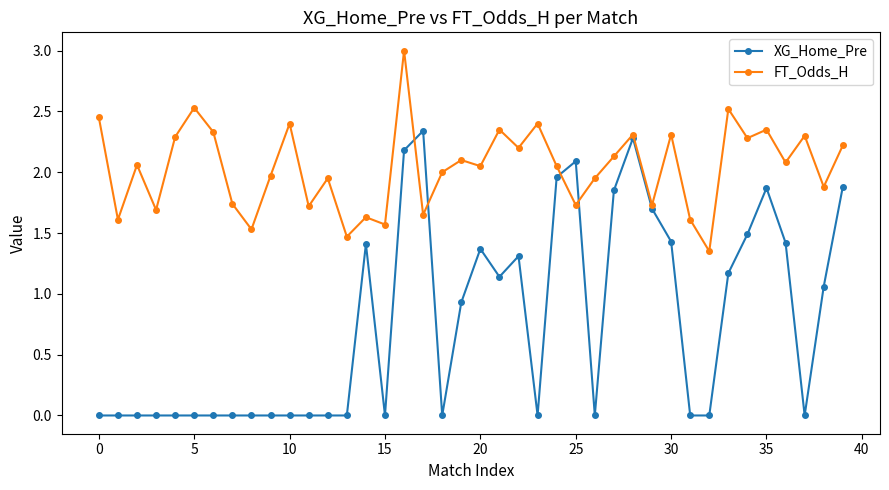

What is the sum of all XG_Home_Pre values?

30.9